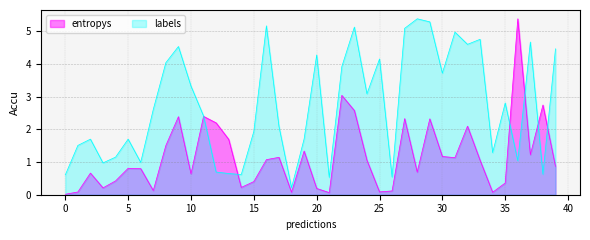

What is the label of the 19th point from the left?

18